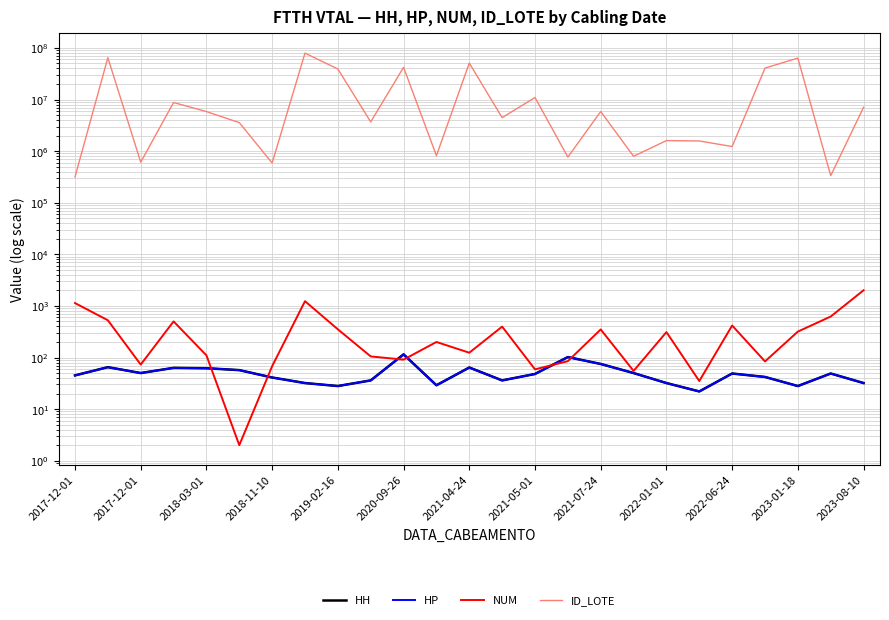

Which series has the largest total across all categories?

ID_LOTE